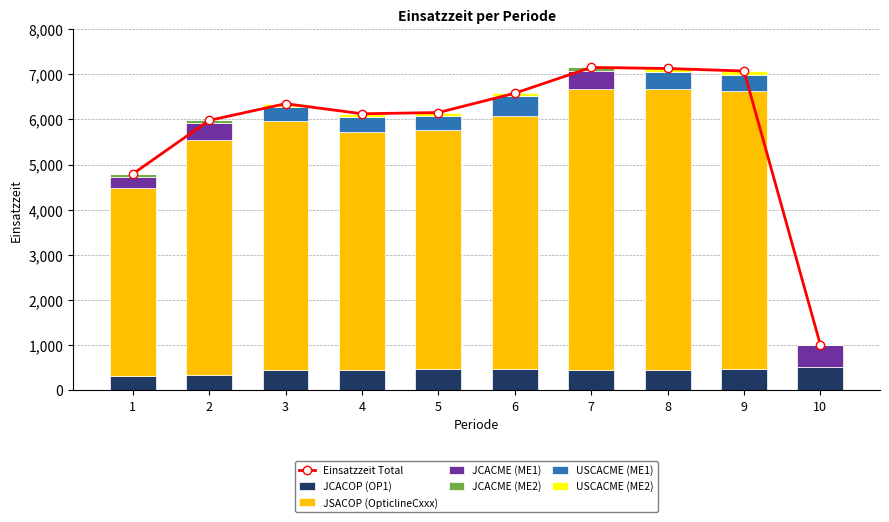

How many bars are there in total?

60